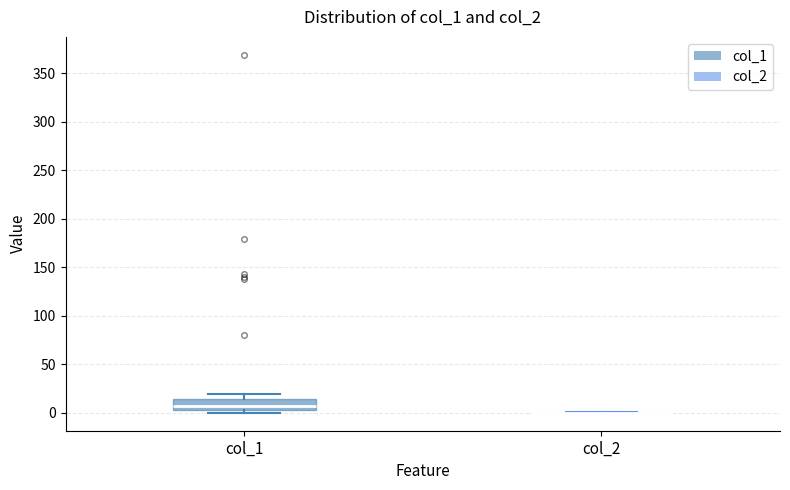

Reading left to right, read every box against the y-axis: the position of its median line, the range the box covers, and the ends of its whiskers. The values are not printed on the chart, so give them approximately, as read against the axis.

col_1: median 5, box 0 to 15, whiskers 0 (just below the box's lower edge) to 20
col_2: box collapsed to a line at 0, whiskers 0 to 0